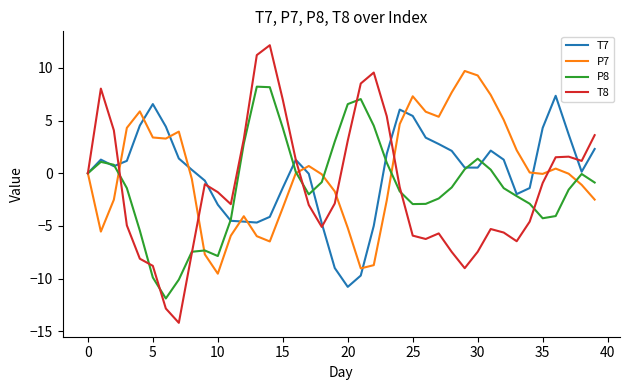

What is the lowest value of the P8 series?

-11.9